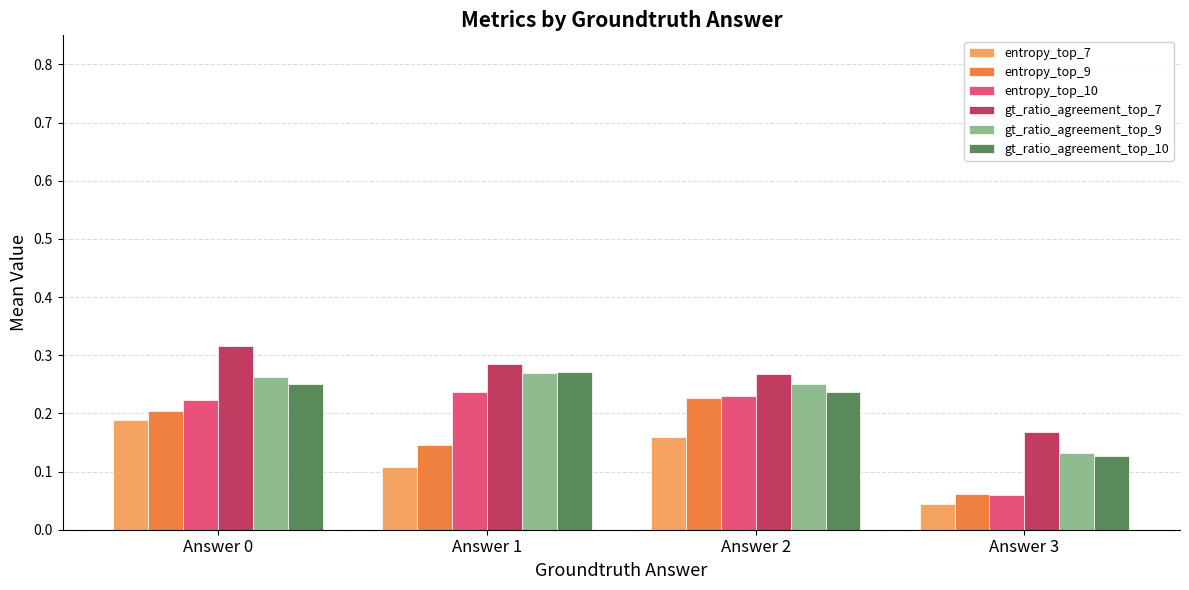

What are all the series names shown in the legend?

entropy_top_7, entropy_top_9, entropy_top_10, gt_ratio_agreement_top_7, gt_ratio_agreement_top_9, gt_ratio_agreement_top_10